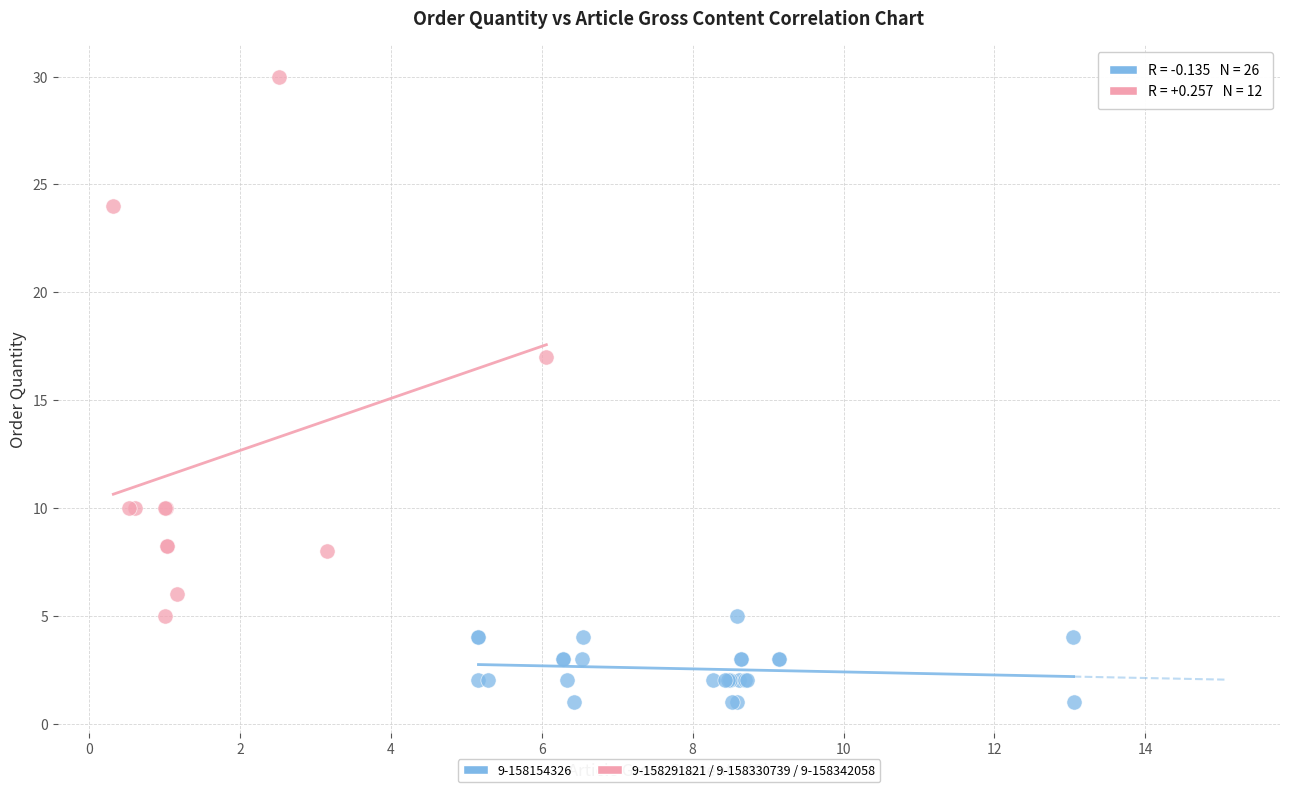

Which series reaches the minimum Y coordinate?

9-158154326